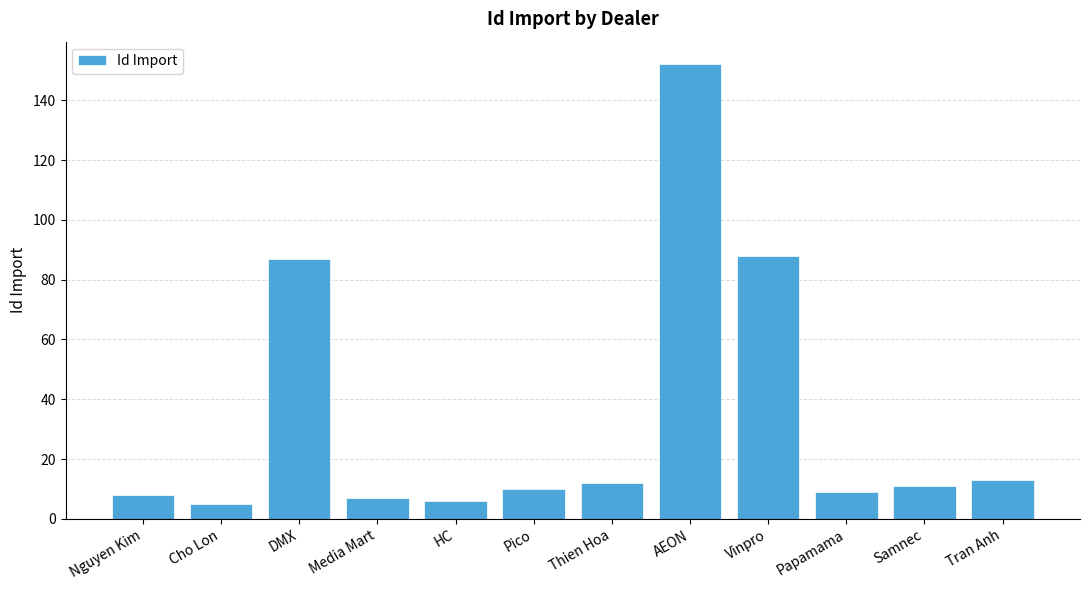

Read the value at Tran Anh.

13